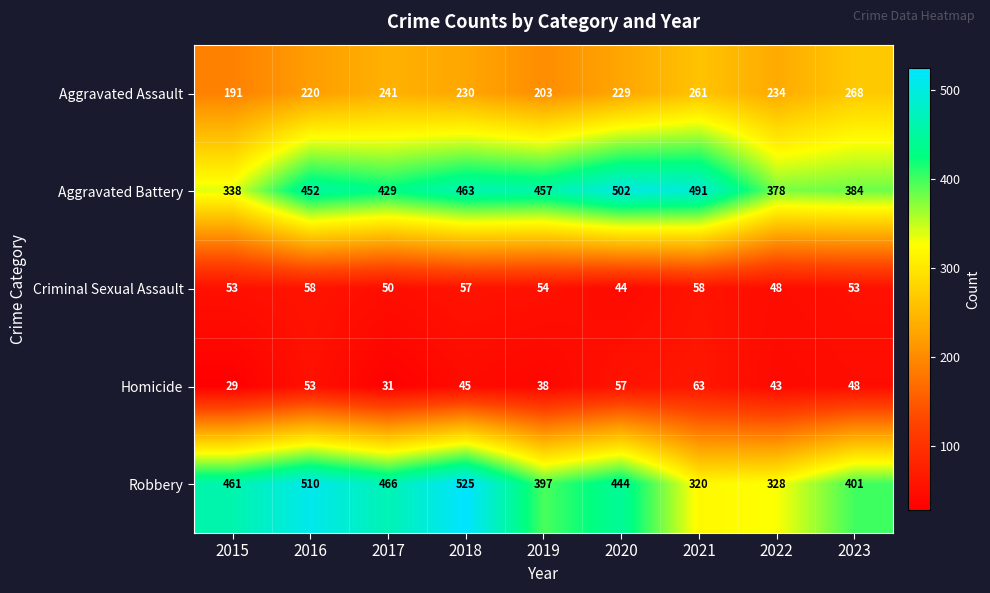

What is the sum of the Homicide values at 2018 and 2019?

83